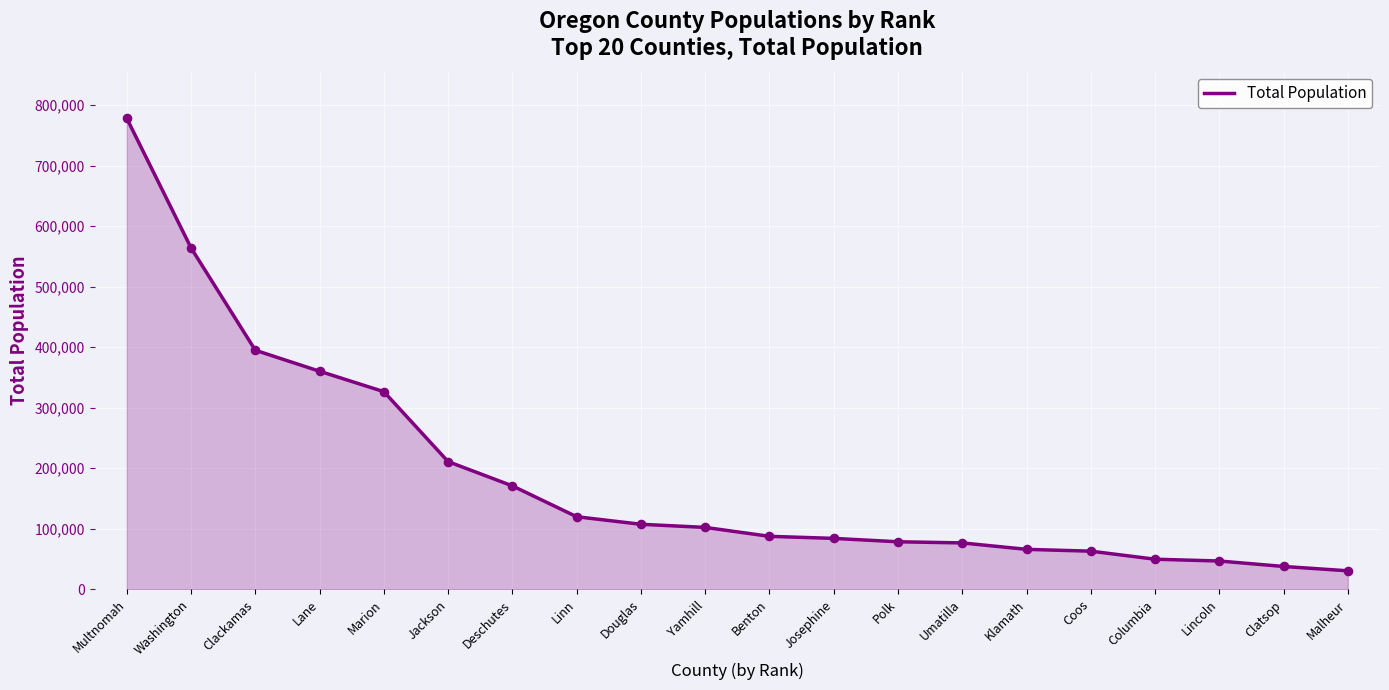

What is the ratio of the value at Lane to the value at Clatsop?

9.6